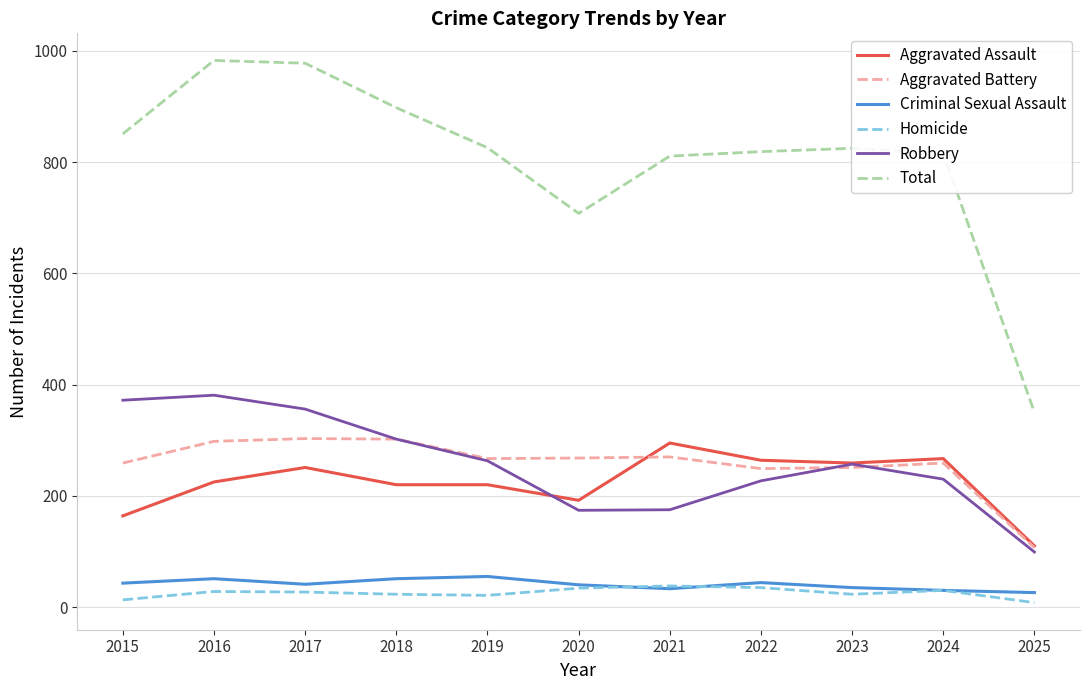

What is the maximum value shown in the chart?

983